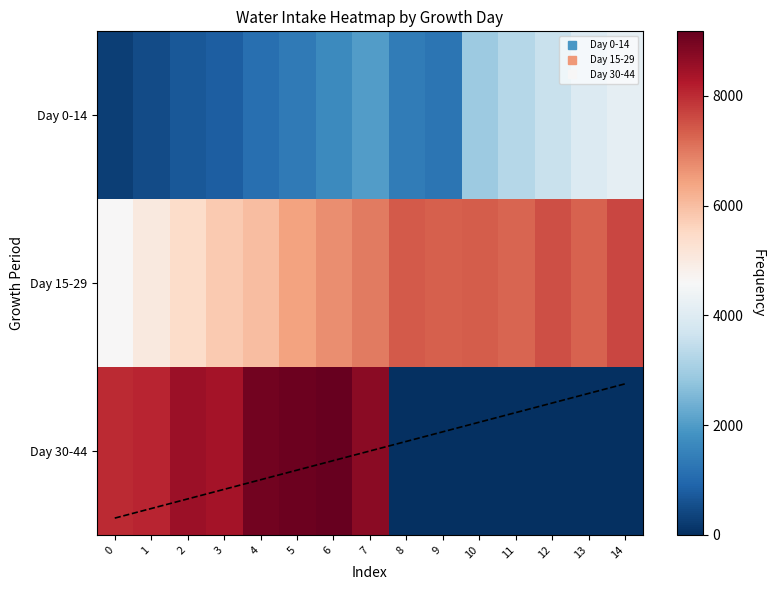

Which series has the largest total across all categories?

Day 15-29